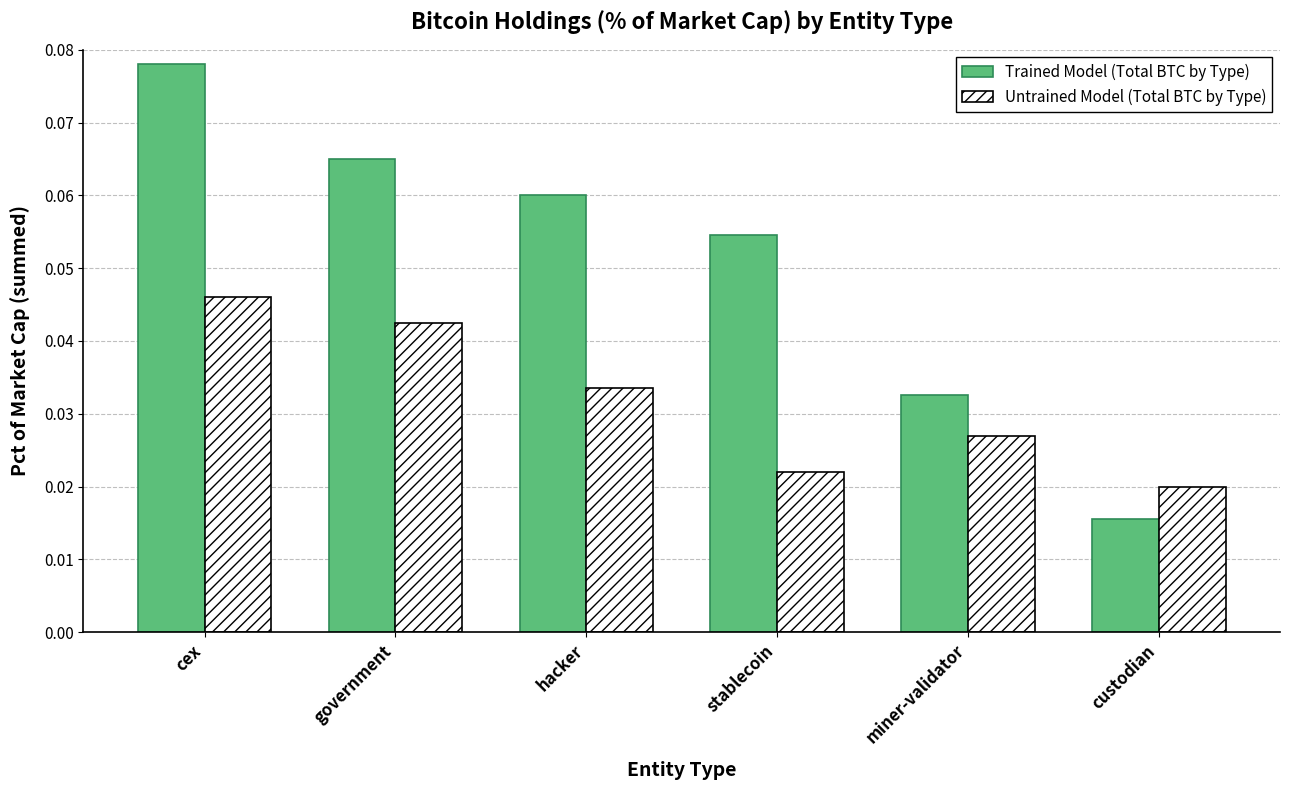

Is it true that Trained Model (Total BTC by Type) equals 0.0 at hacker?

False